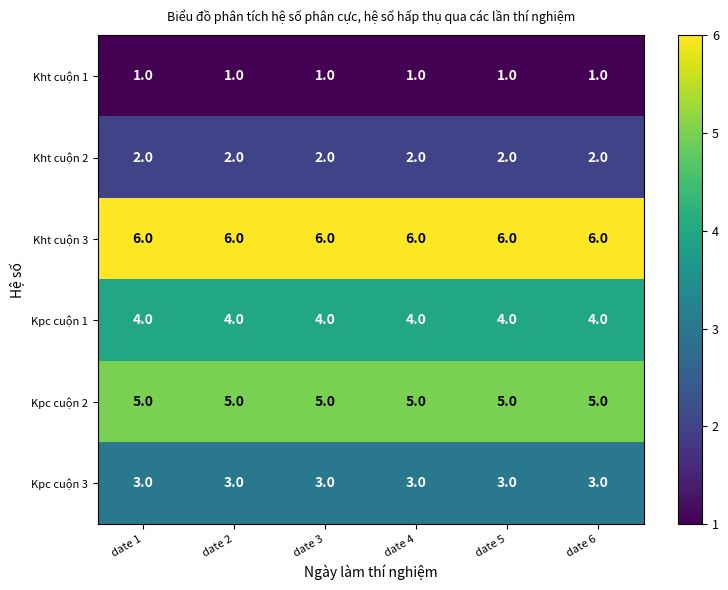

The value of Kpc cuộn 2 at date 3 is 2. True or false?

False